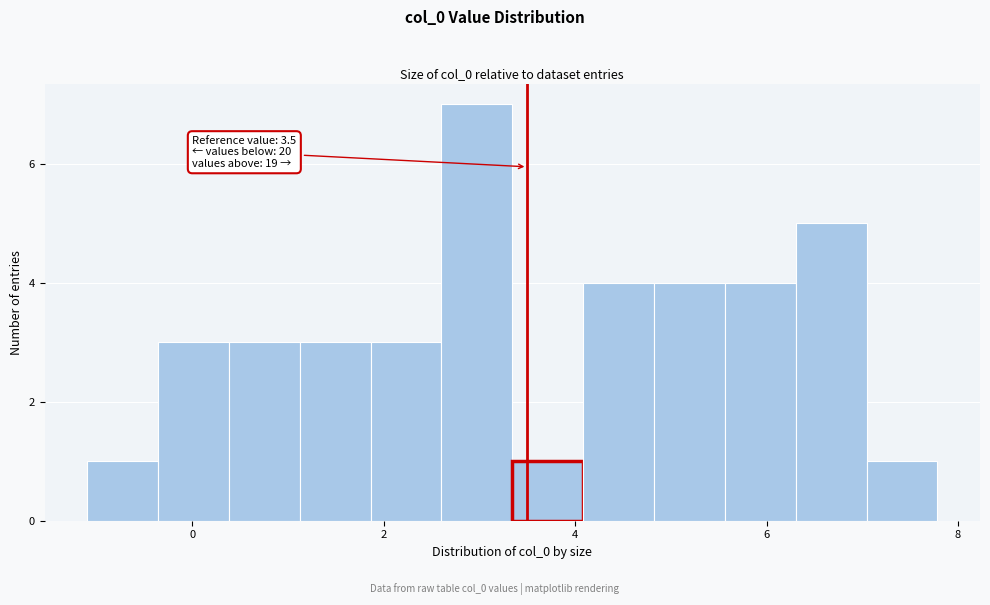

Around what value on the x-axis is the tallest bar? Give the approximate position of its centre, as read against the axis.

3.0